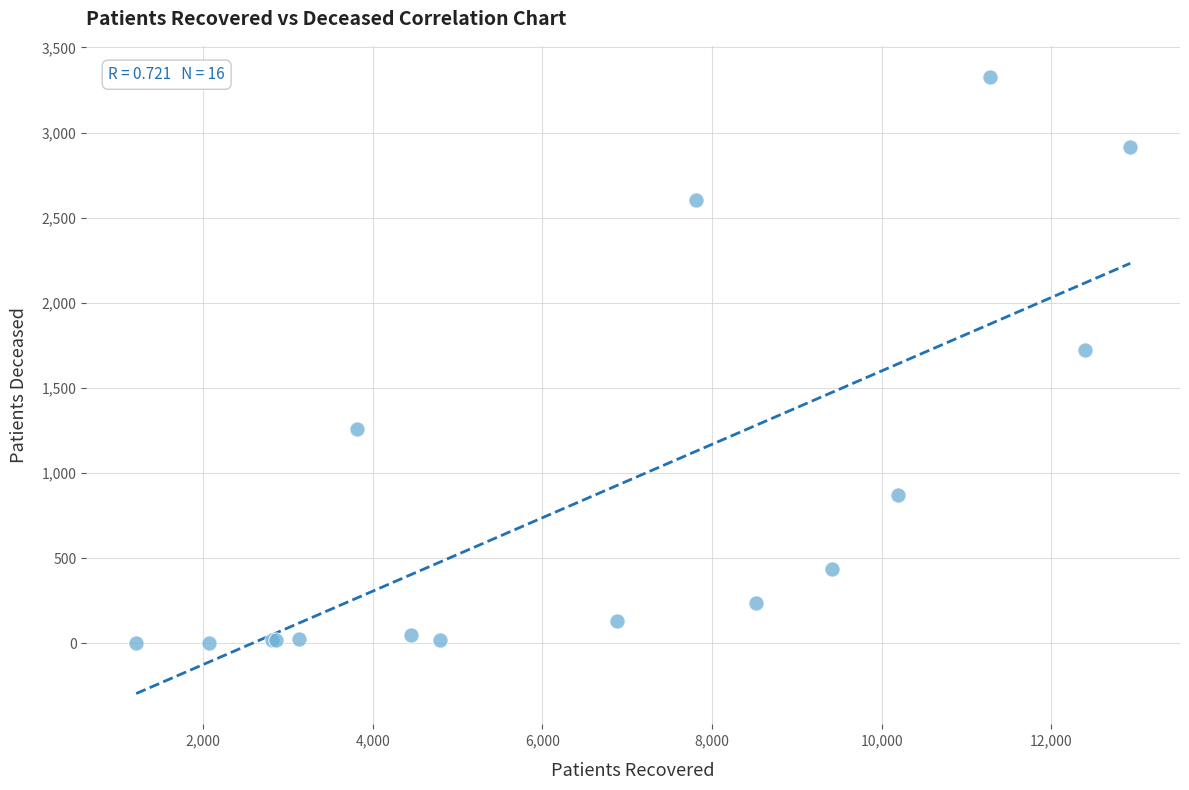

What Y value in the scatter plot is closest to 1665?

1724